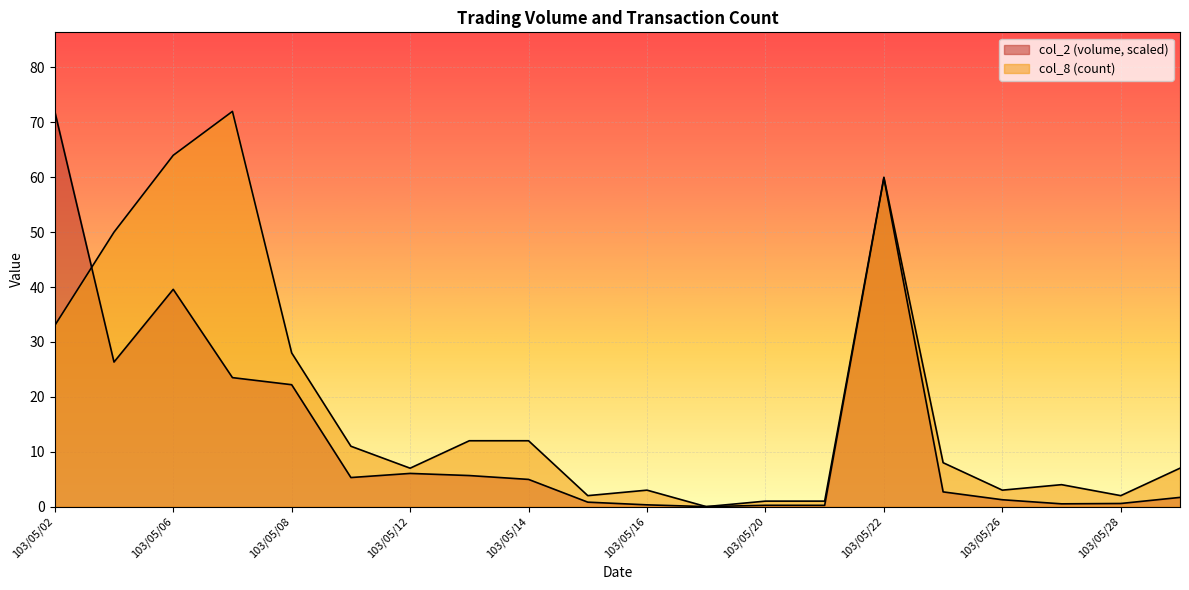

How many values in col_2 are above zero?

19